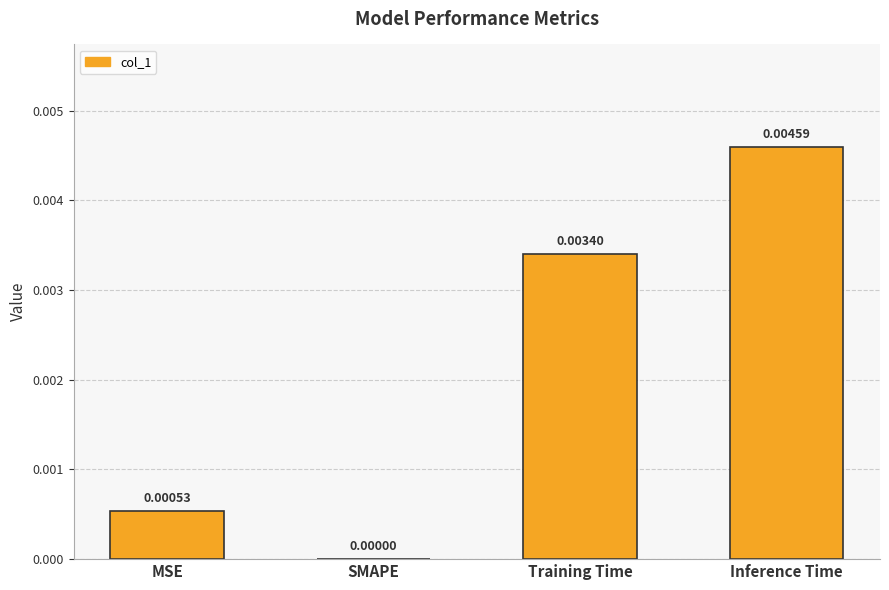

How many data points are above 0?

3